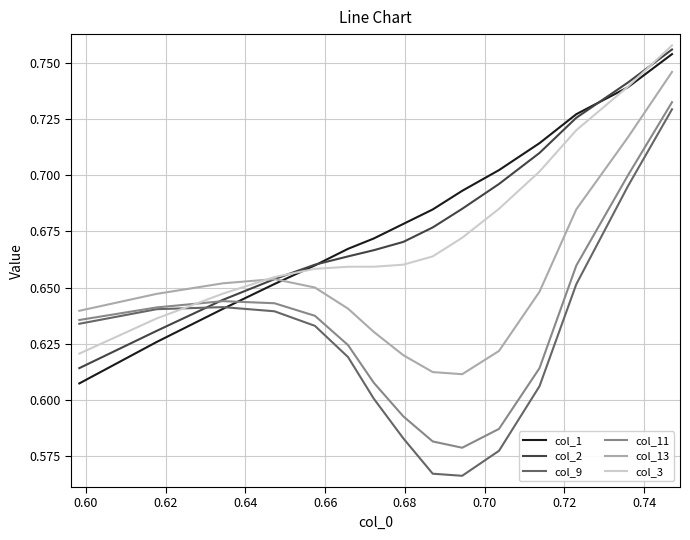

Which series has the largest range (max minus min)?

col_9